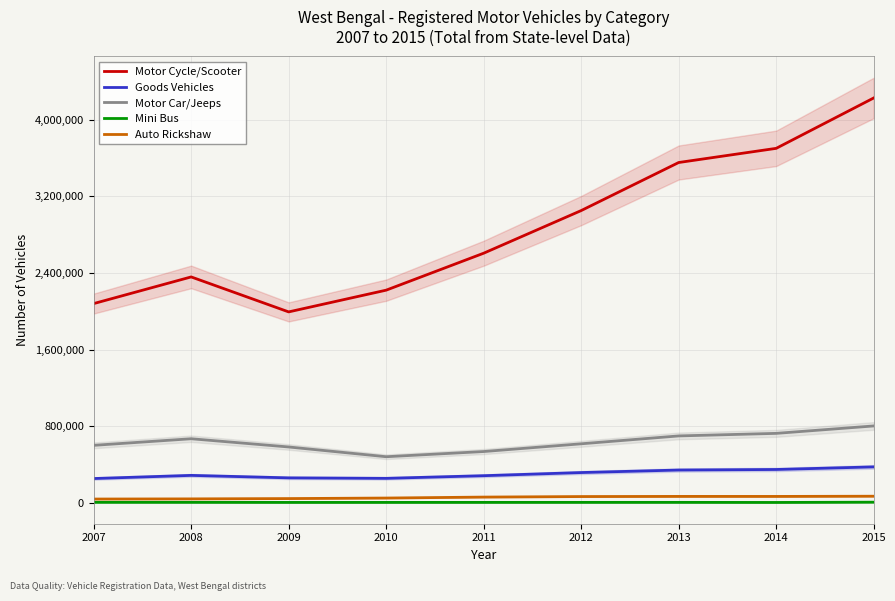

What is the value of the Auto Rickshaw point at the 9th from the left?

71666